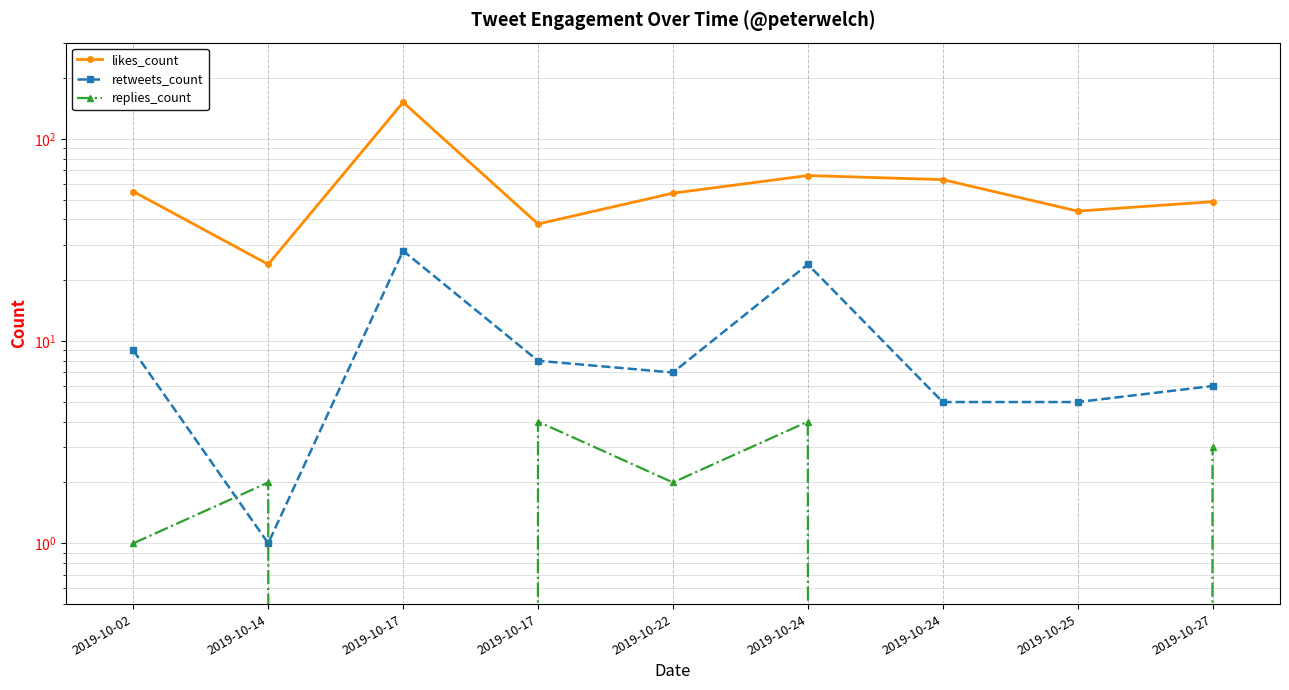

At which category does replies_count reach its first local peak?

2019-10-14